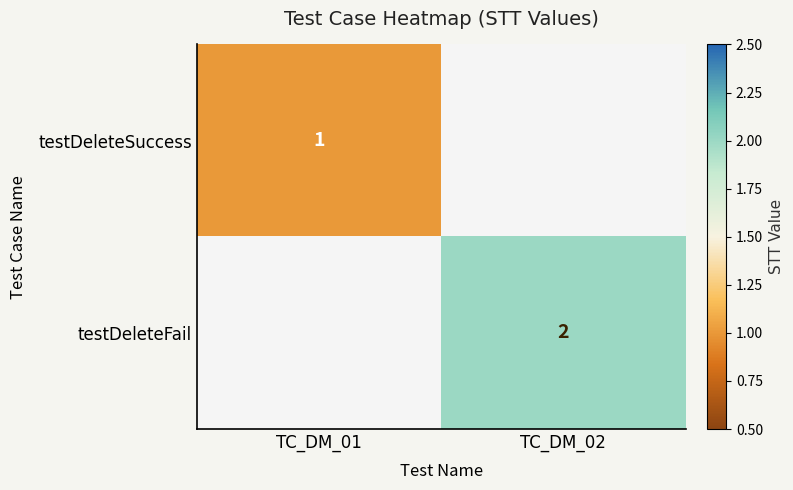

Between TC_DM_01 and TC_DM_02, which is larger?

TC_DM_02